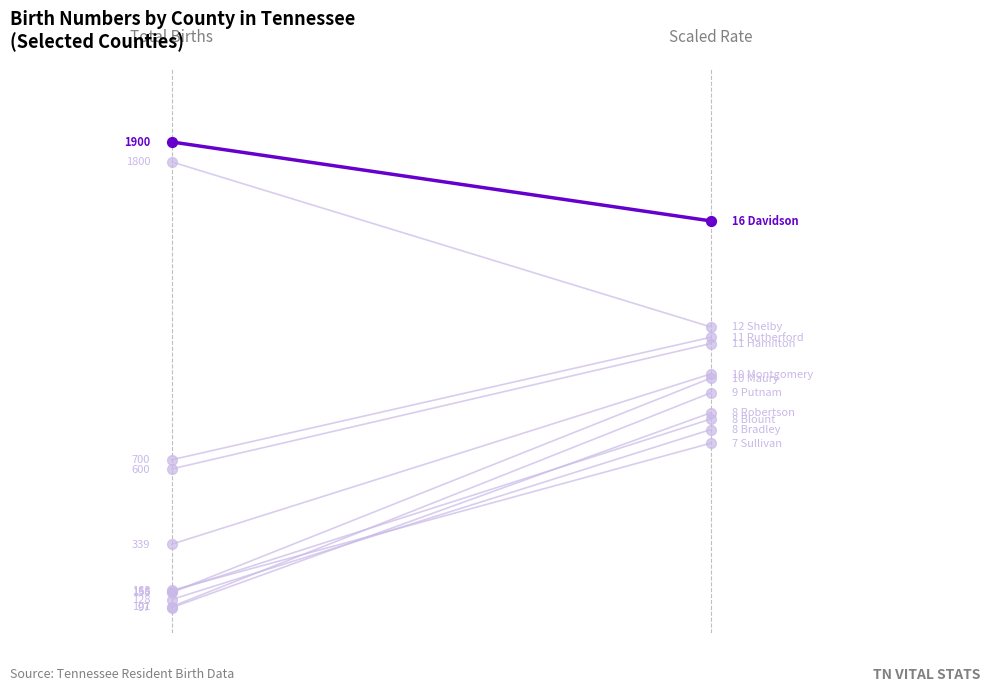

Which series reaches the maximum Y coordinate?

Total Number